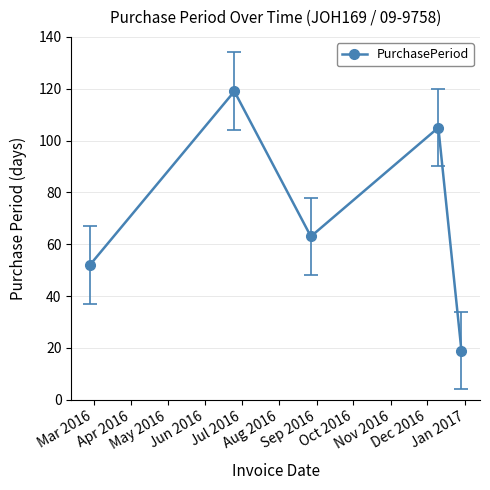

How many interior local peaks (higher than both neighbors) does the data have?

2